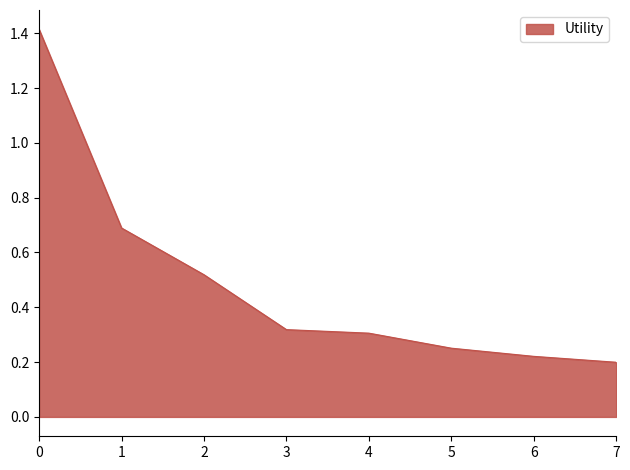

List the labels in order of value, smallest first.

7, 6, 5, 4, 3, 2, 1, 0